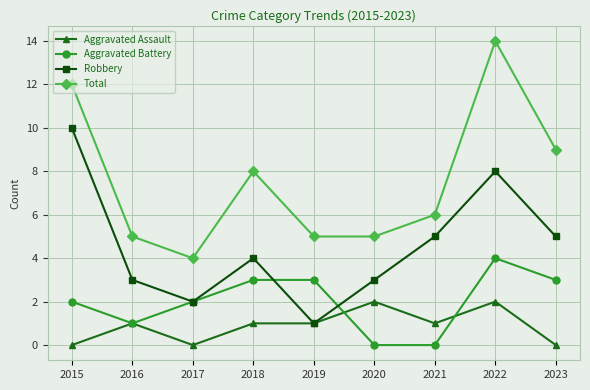

How many lines are shown in the chart?

4